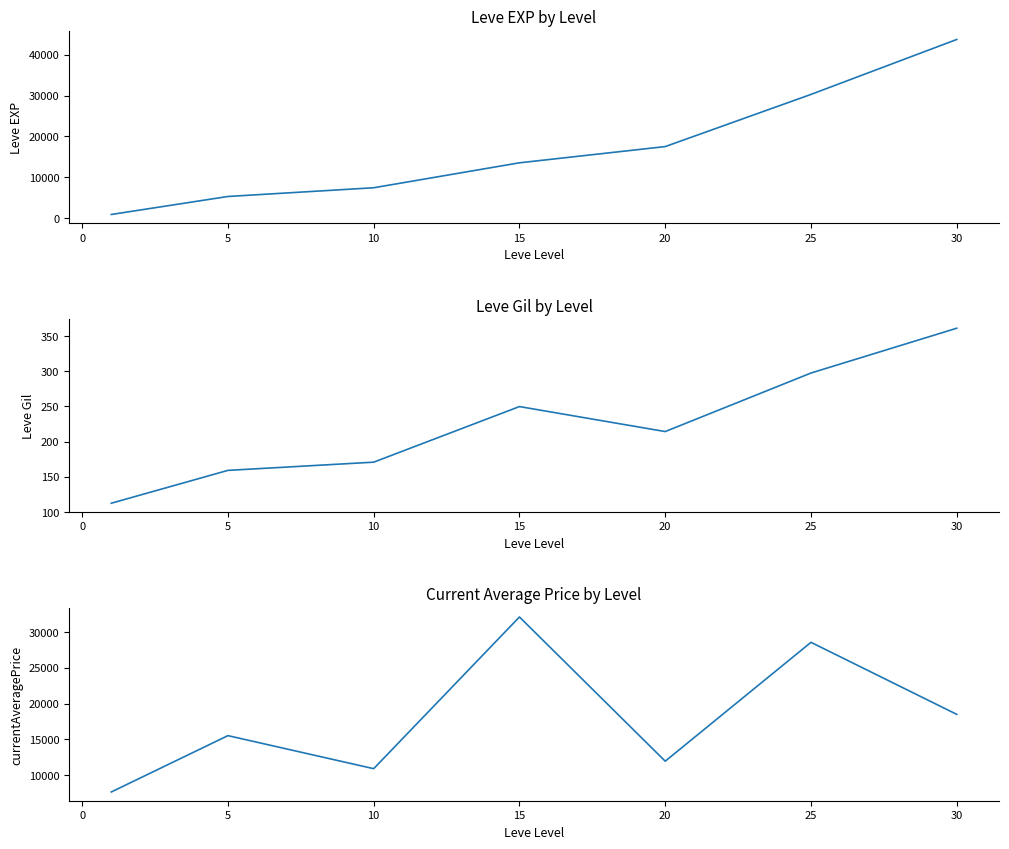

The currentAveragePrice series shows 5431.6 at 20. True or false?

False